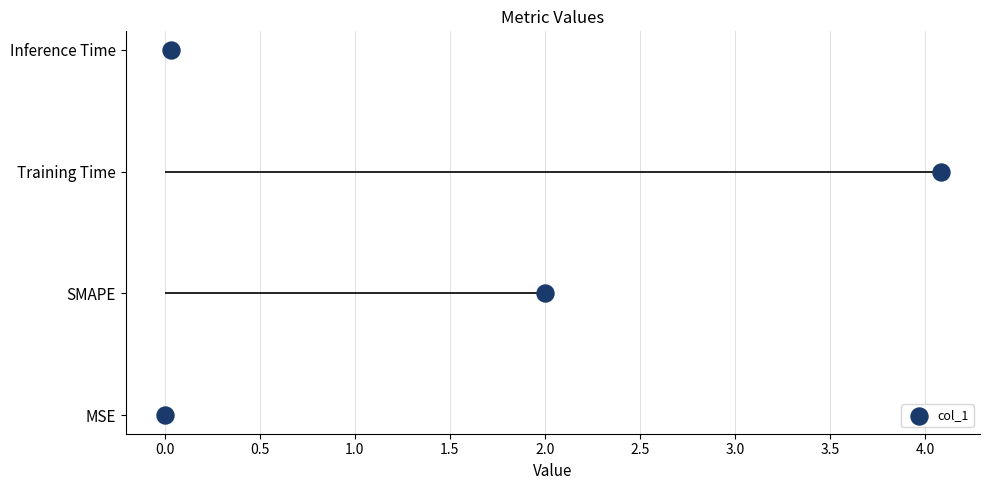

Between 0.5 and −0.5, which is larger?

0.5